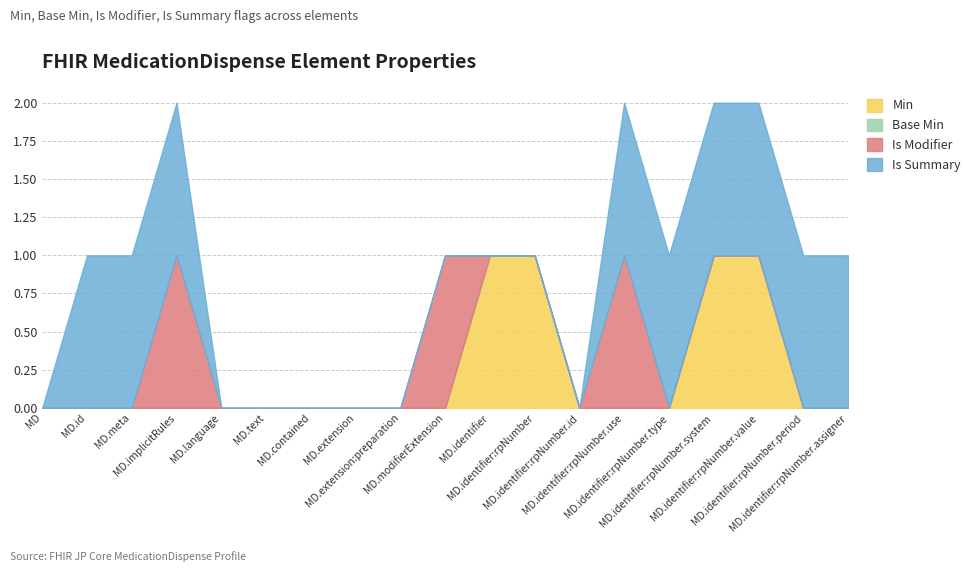

Which series changed the most between MedicationDispense.contained and MedicationDispense.identifier:rpNumber.id?

Min